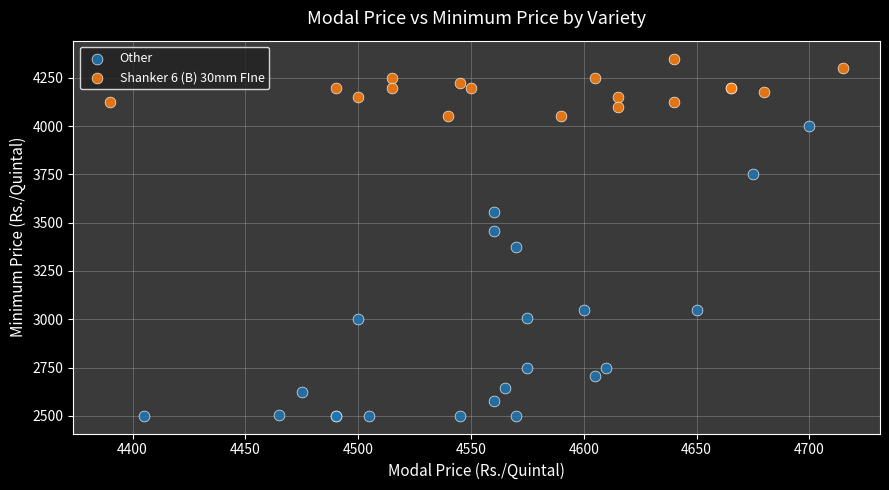

Which series contains the highest Y value?

Shanker 6 (B) 30mm FIne